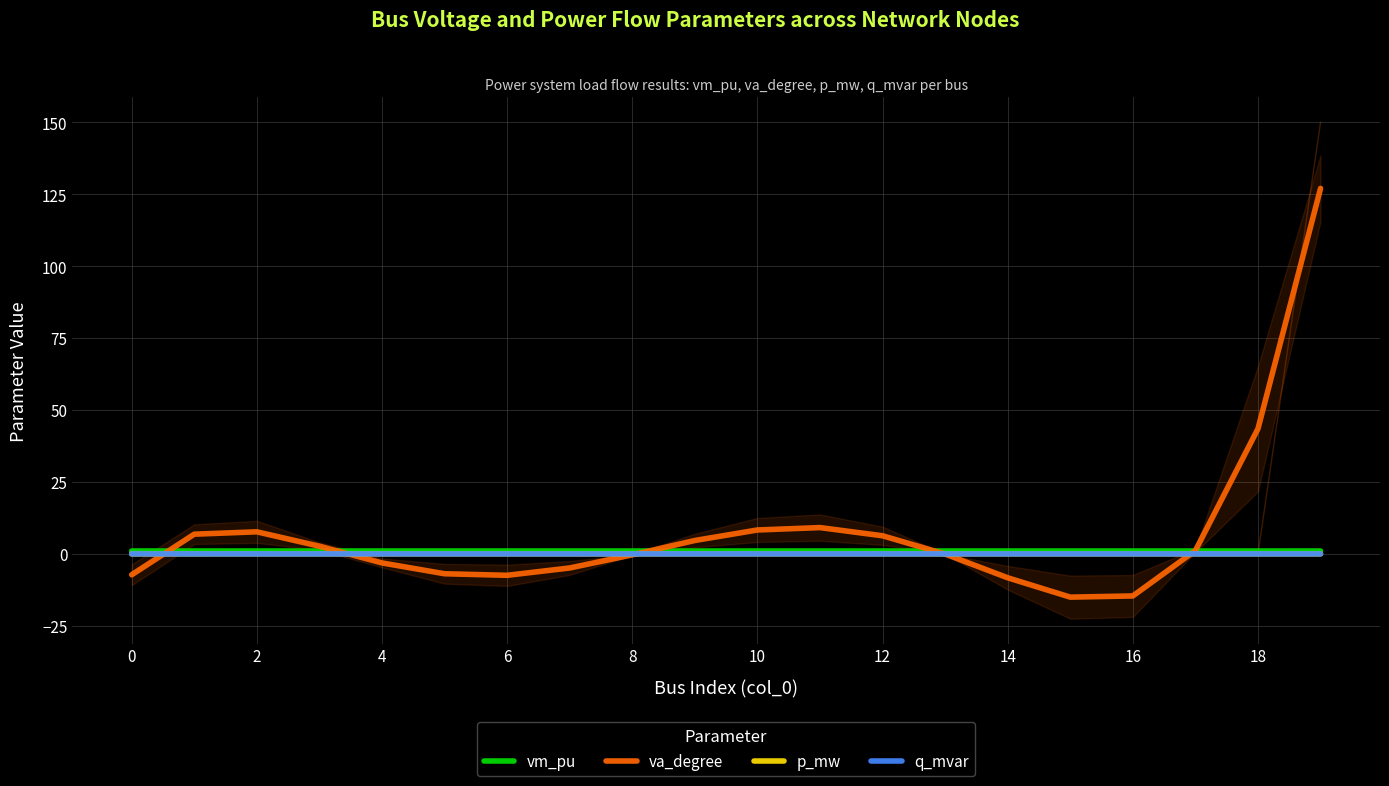

What is the spread (max minus min) of values at 10?

7.9